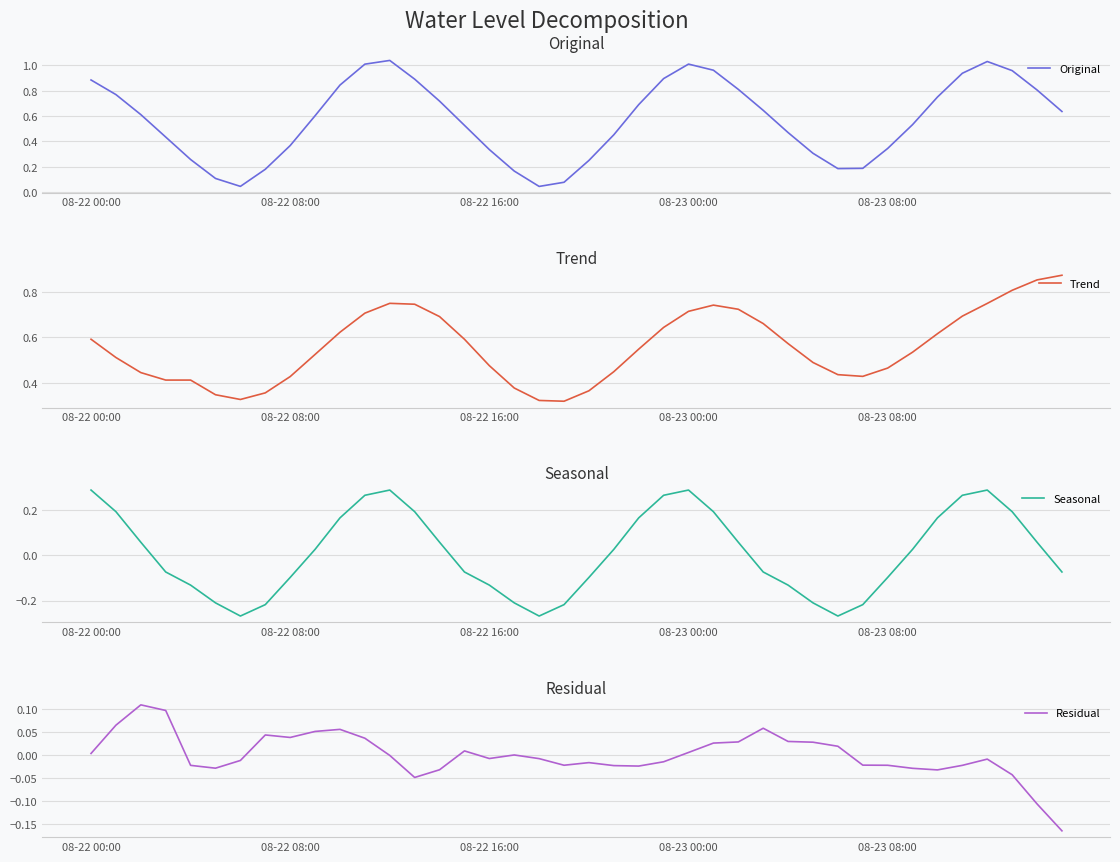

In Trend, how many points are higher than both neighbors (excluding endpoints)?

2